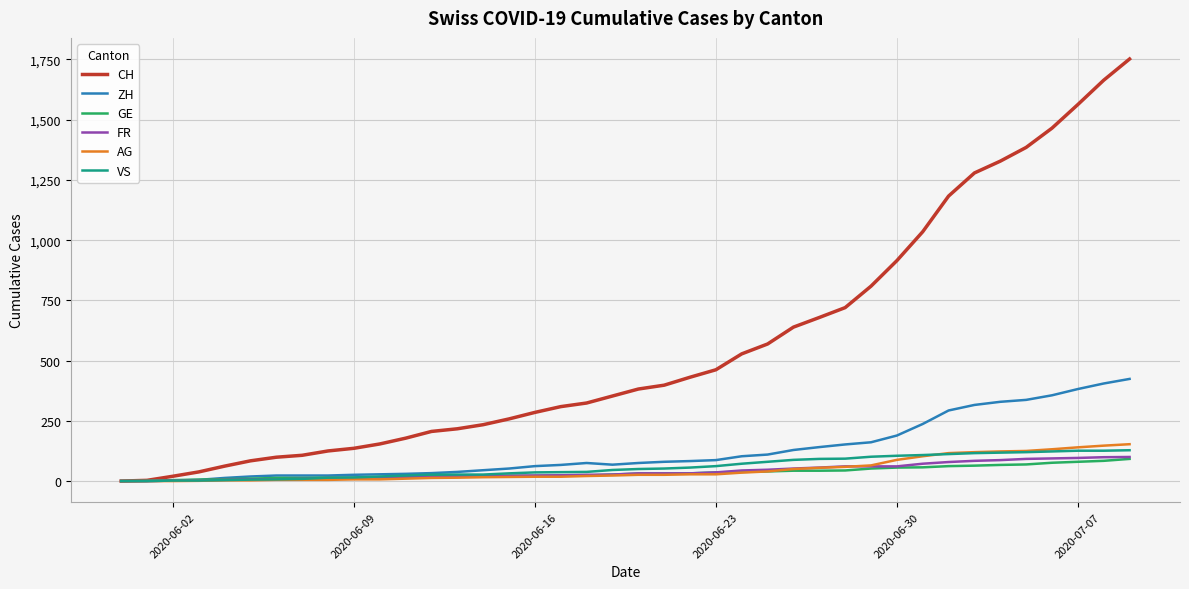

Which series has the largest range (max minus min)?

CH